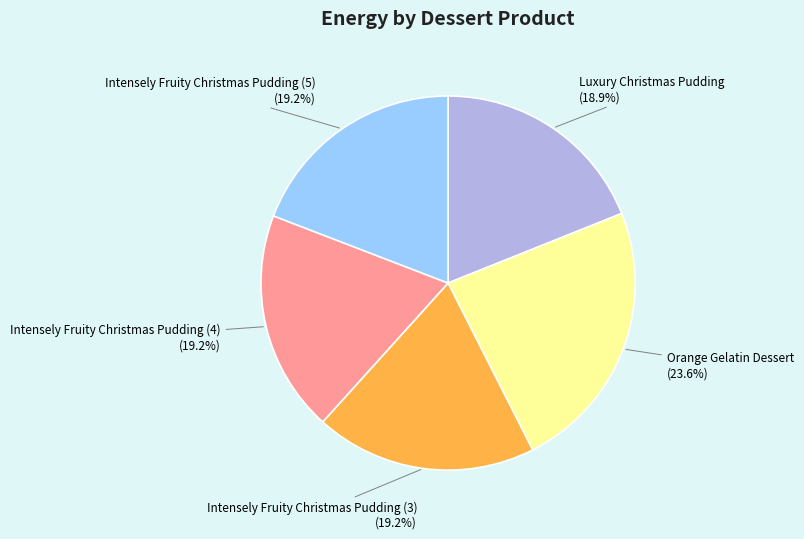

Is there any slice that represents more than half of the pie?

No